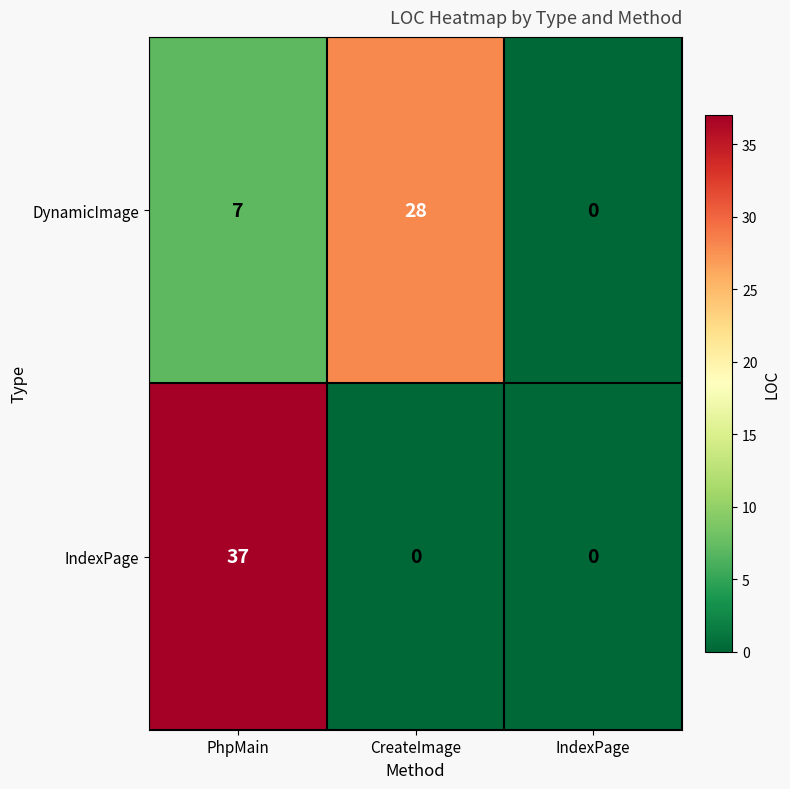

What is the sum of all DynamicImage values?

35